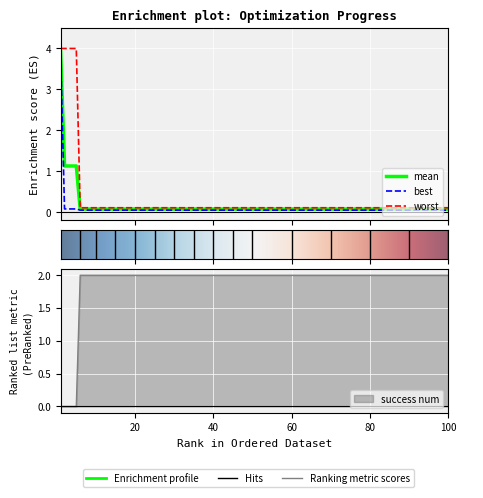

Is it true that success num equals 2.7 at 90?

False